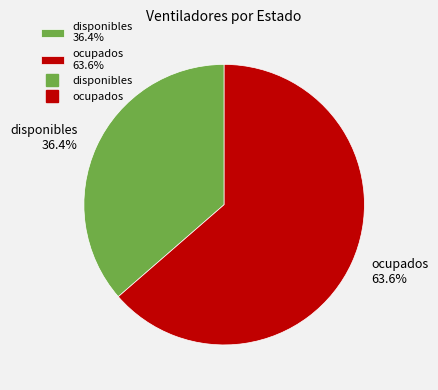

To the nearest percent, what is the combined percentage of disponibles and ocupados?

100%